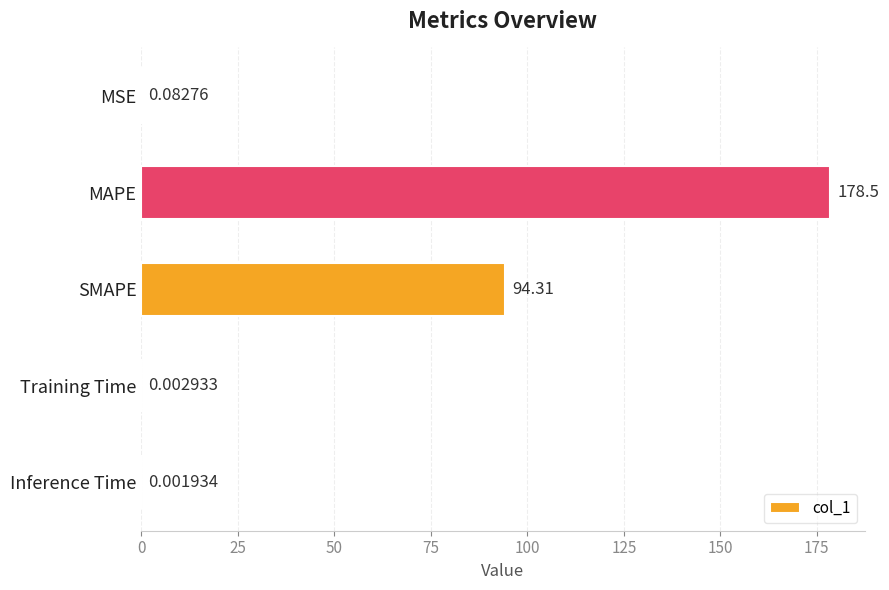

What is the sum of all values?

272.9